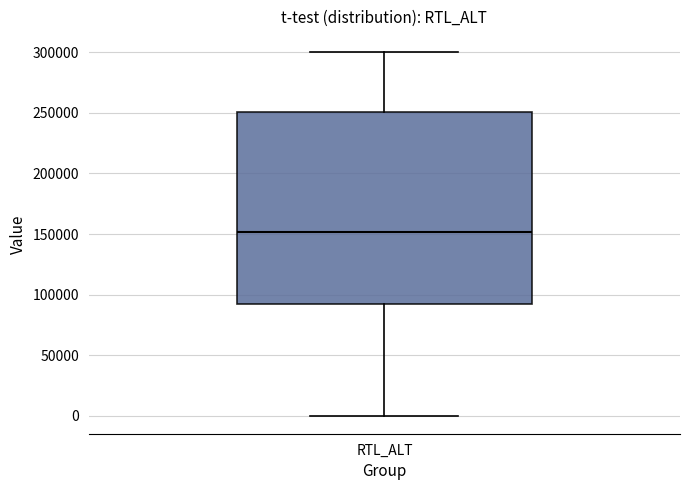

Transcribe this box plot: give where the median line is, the range the box spans, and where the two whiskers end, as read against the y-axis. The values are not printed on the chart, so give them approximately, as read against the axis.

median 150000, box 90000 to 250000, whiskers 0 to 300000